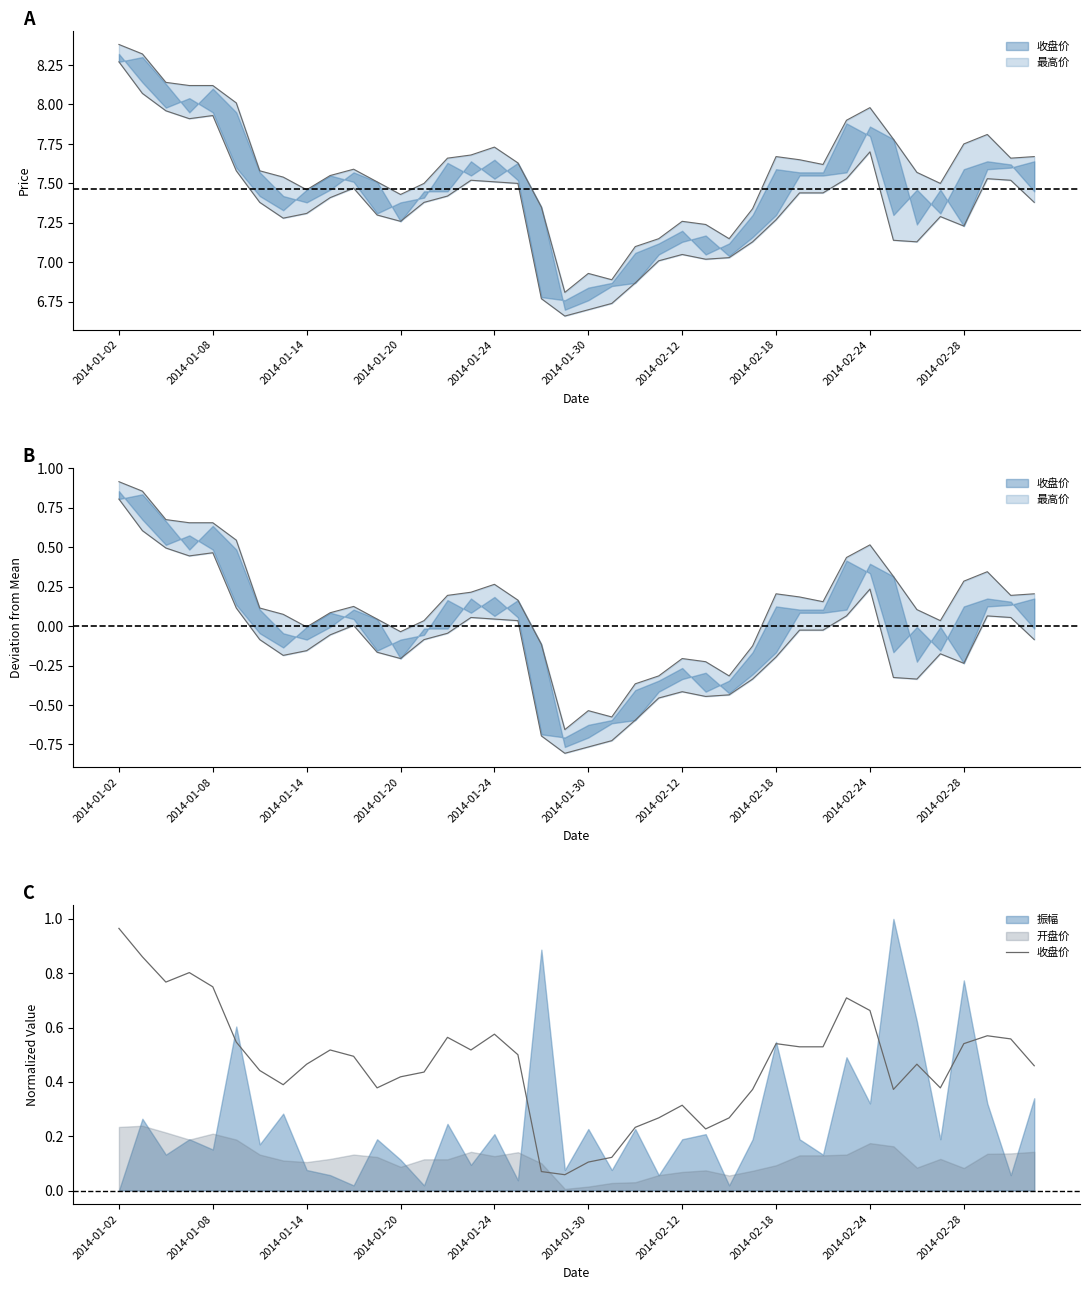

How many lines are shown in the chart?

3